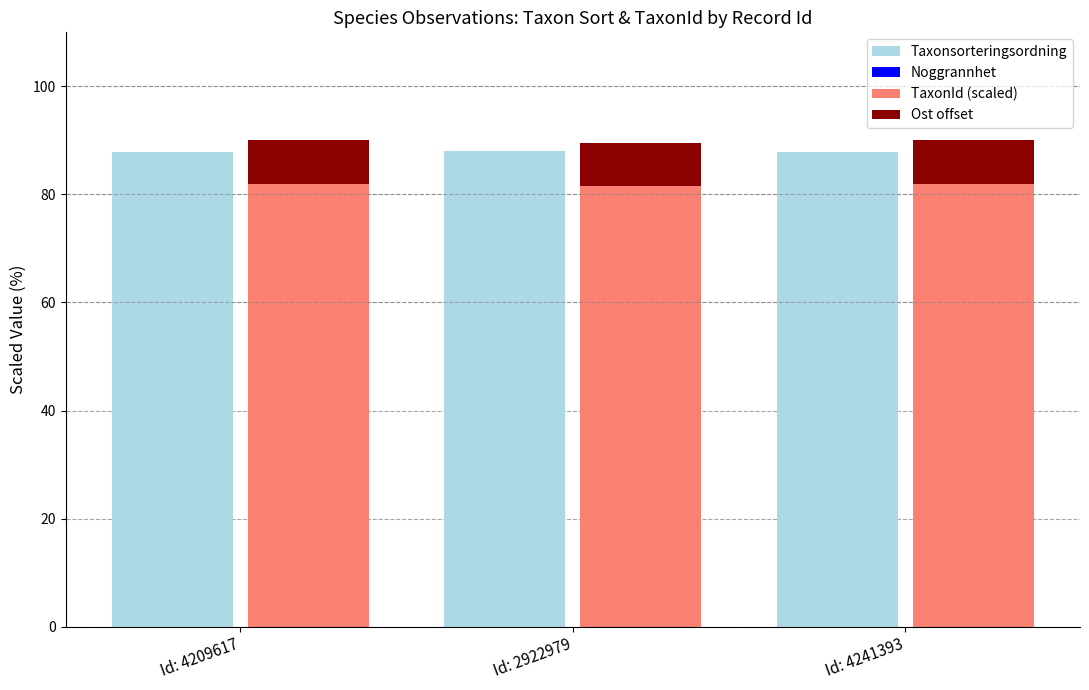

What is the label of the 3rd bar from the left?

Id: 4241393